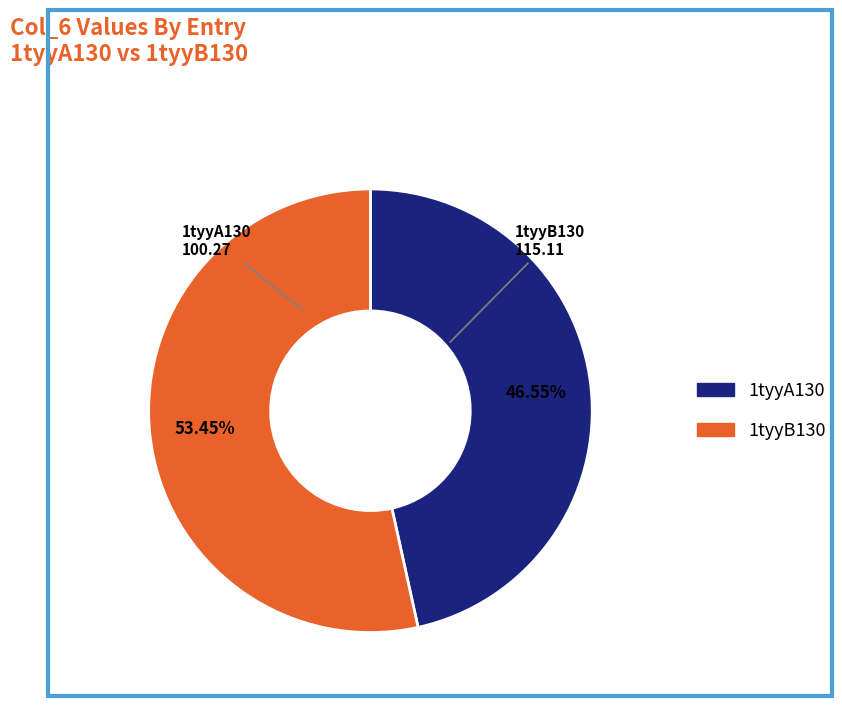

What percentage do 1tyyA130 and 1tyyB130 together represent?

100.0%